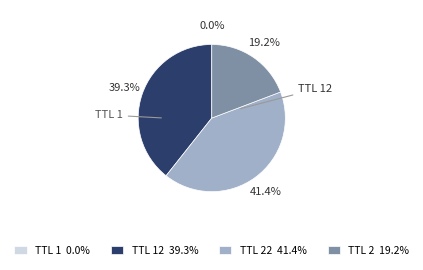

What portion of the pie excludes TTL 2 19.2%?

80.8%